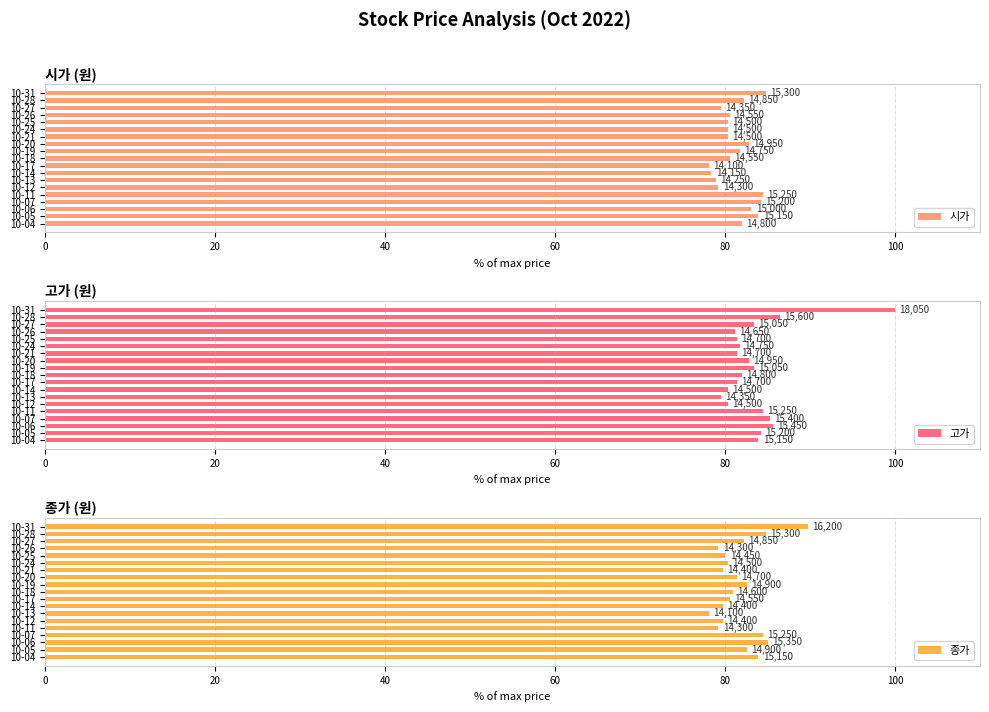

What is the label of the 6th bar from the right?

13